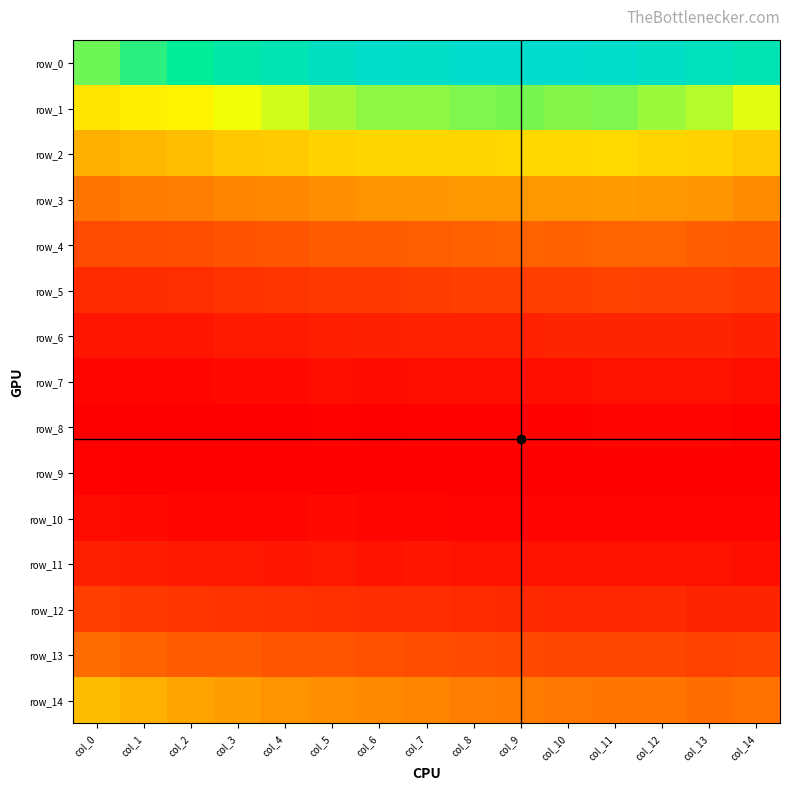

What is the average value of the row_3 series?

0.1